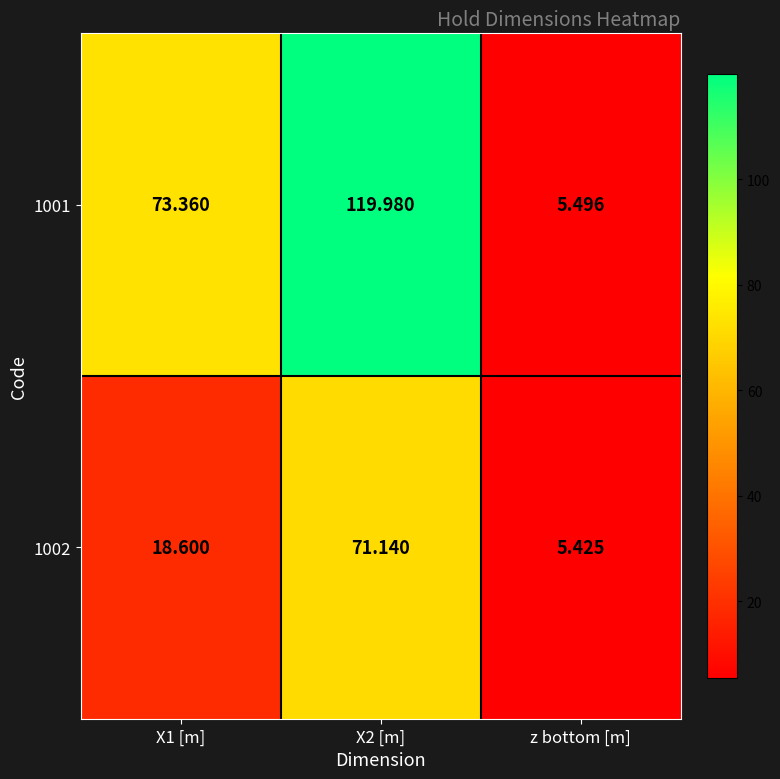

Is the value of 1001 at z bottom [m] greater than the value of 1002 at X1 [m]?

No